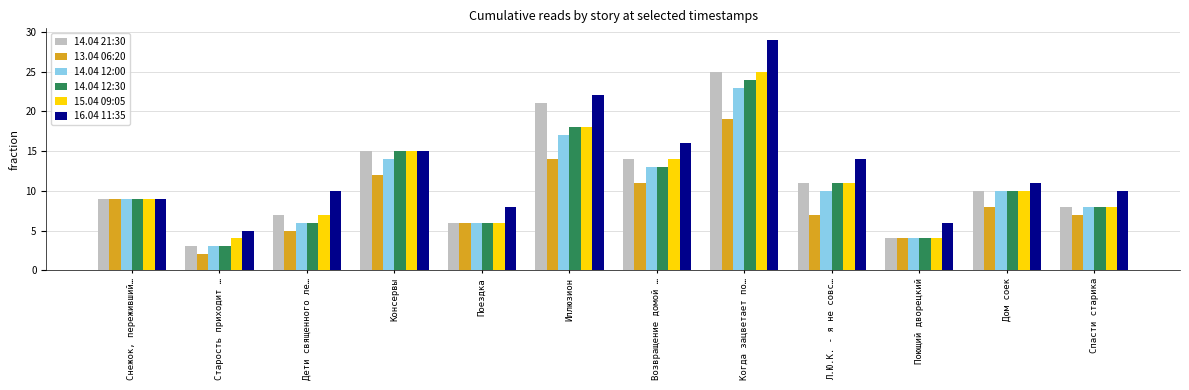

What is the label of the 2nd bar from the left?

Старость приходит …